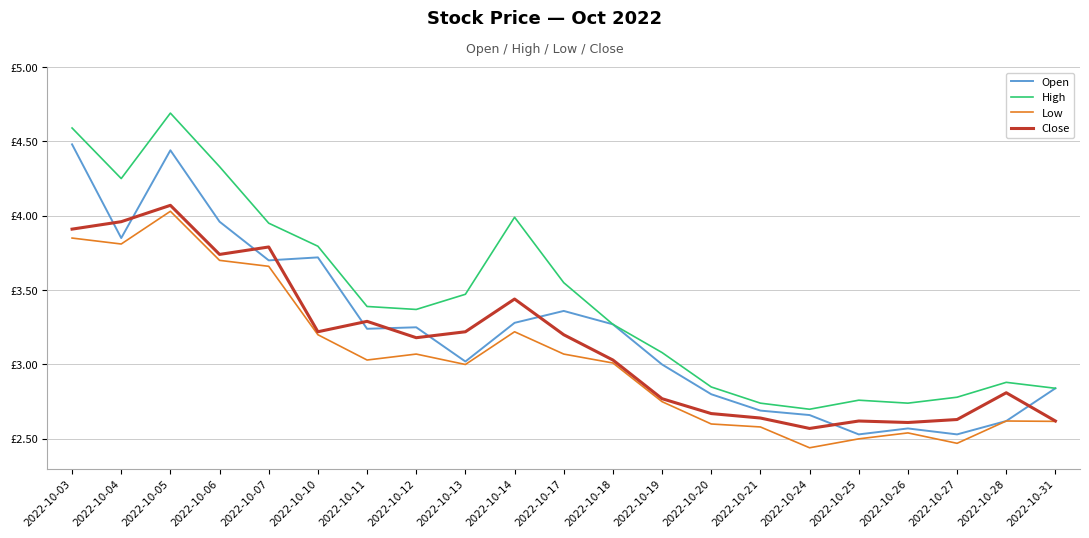

True or false: High has a value of 2.3 at 2022-10-03.

False